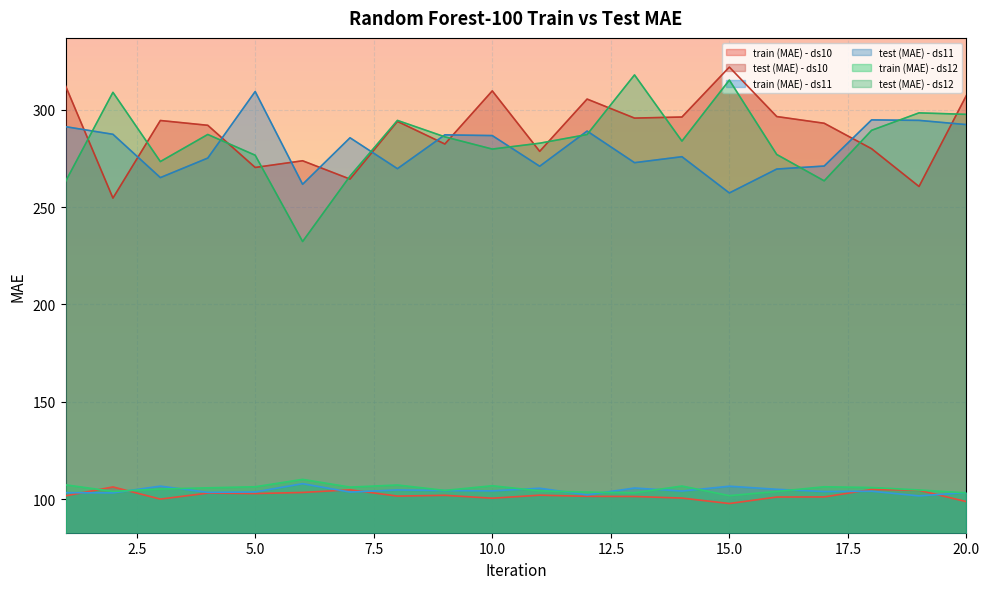

At which category is the sum across all series the highest?

20